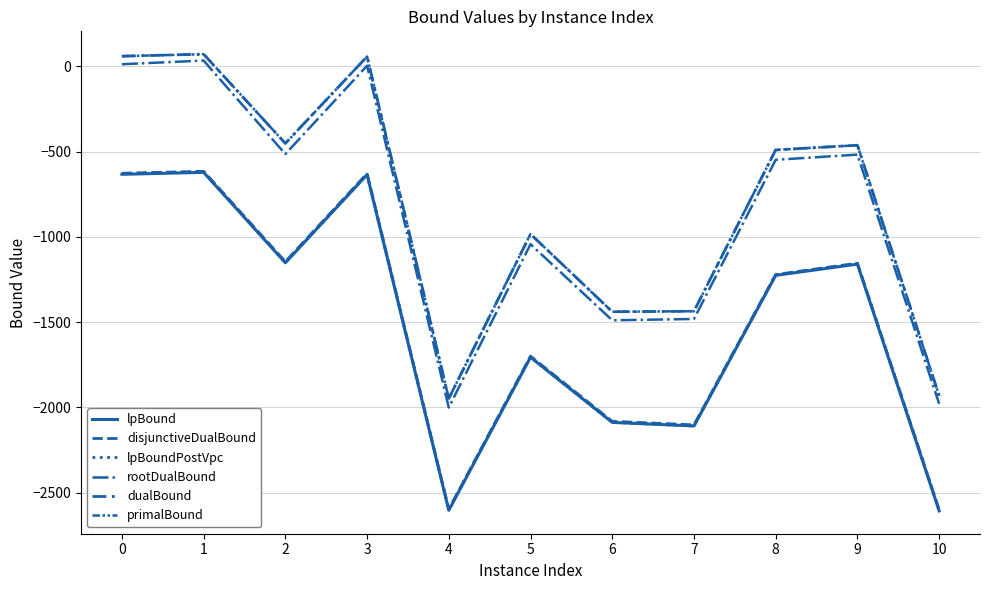

Where is the first local maximum for lpBoundPostVpc?

1